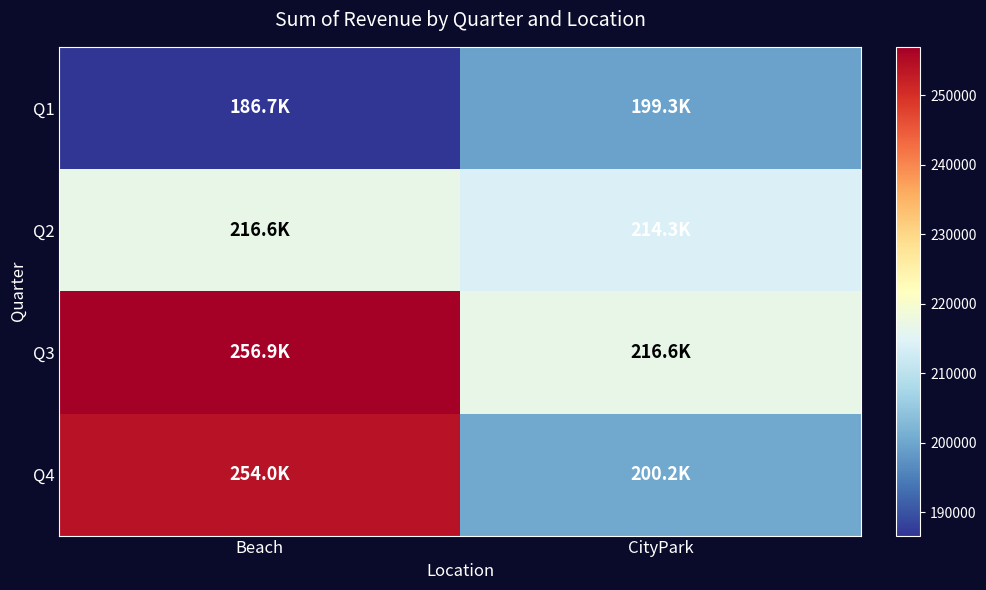

Which series has the widest spread of values?

Q4